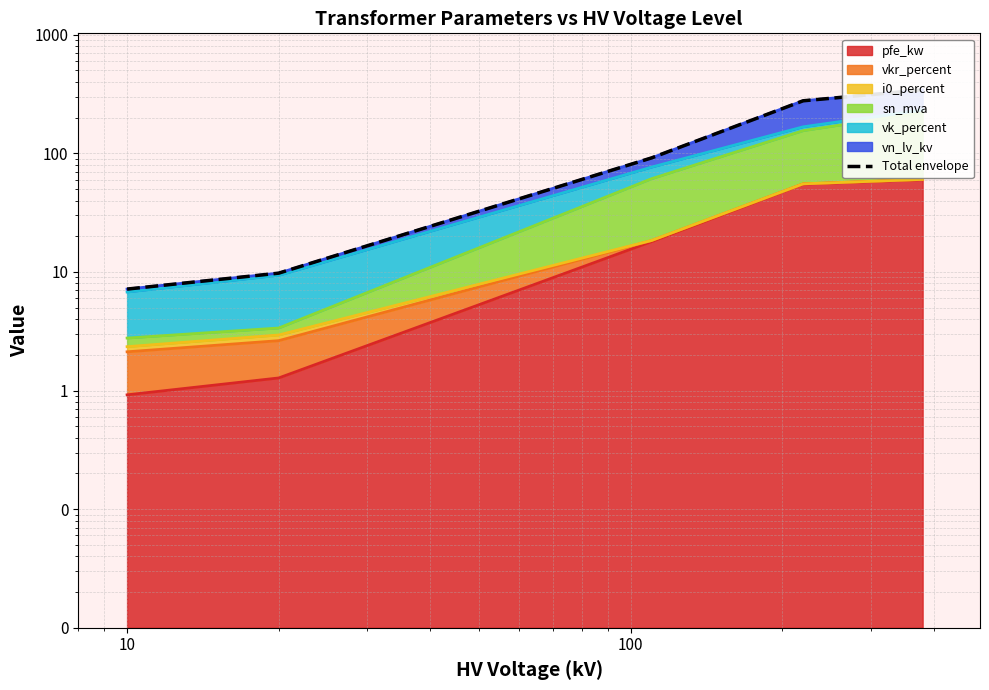

Is it true that the value at 10 is 7.2?

True